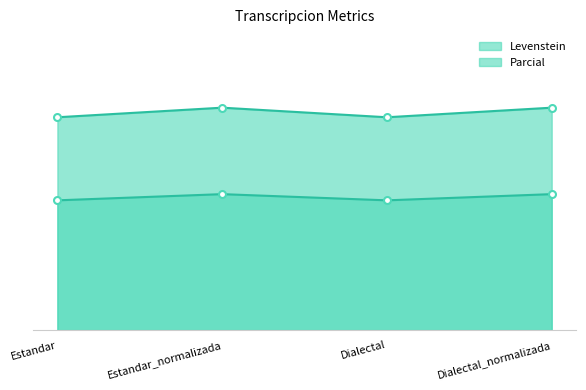

Count the Parcial values in the range 30 to 31.

2